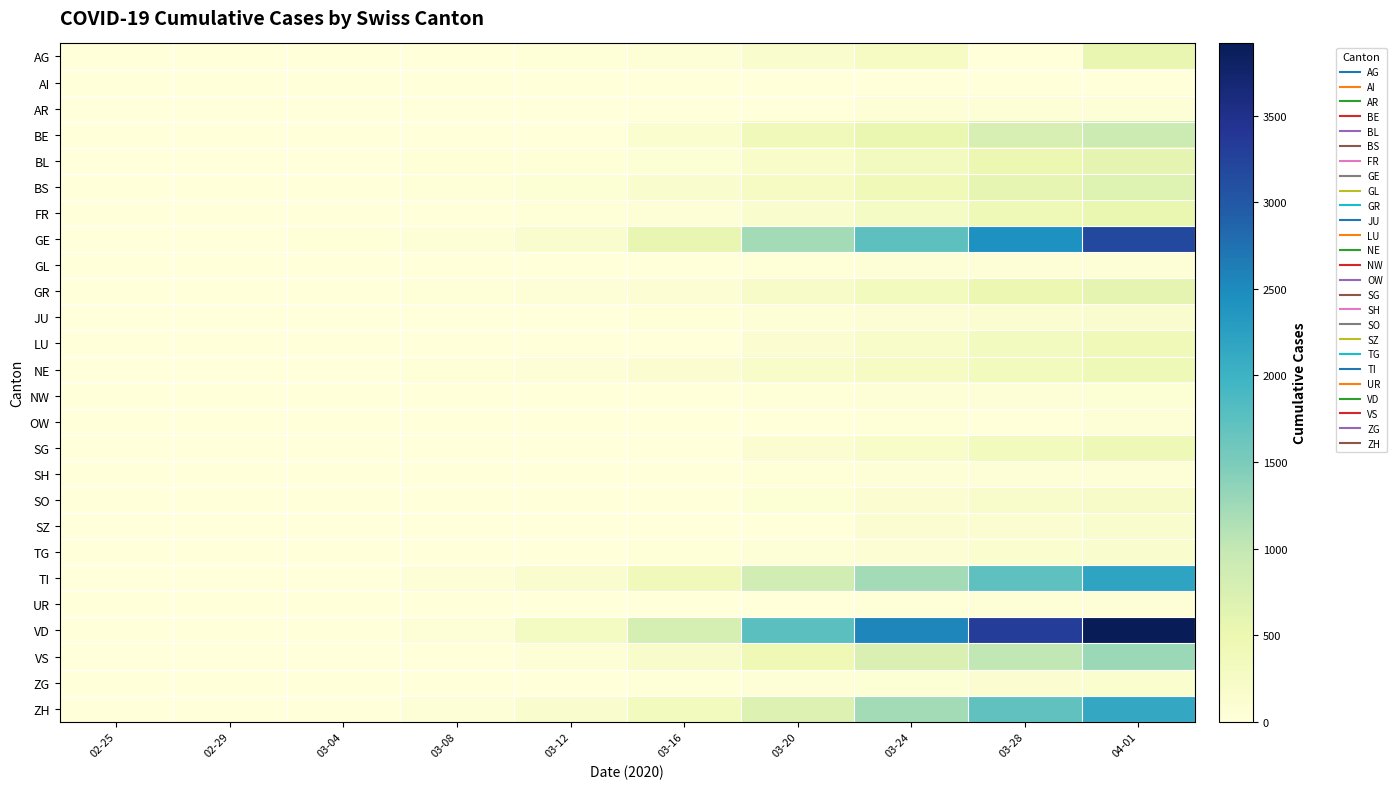

Which series has the widest spread of values?

VD